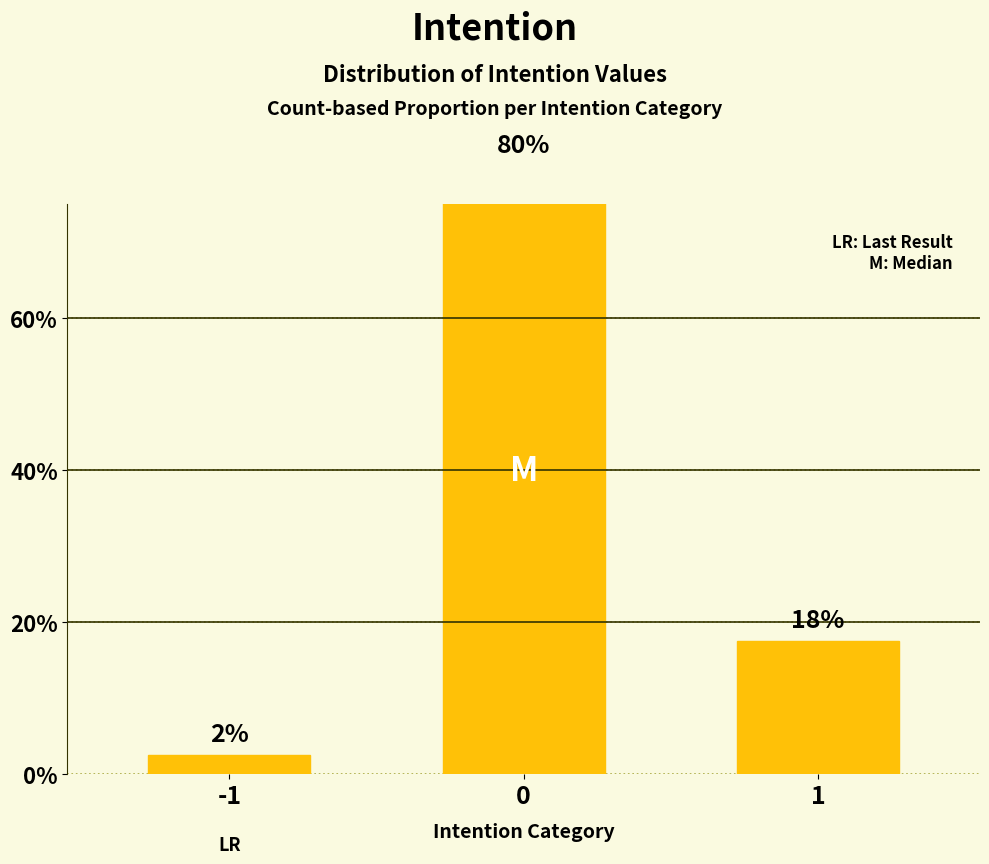

Which label corresponds to the smallest value in the chart?

-1